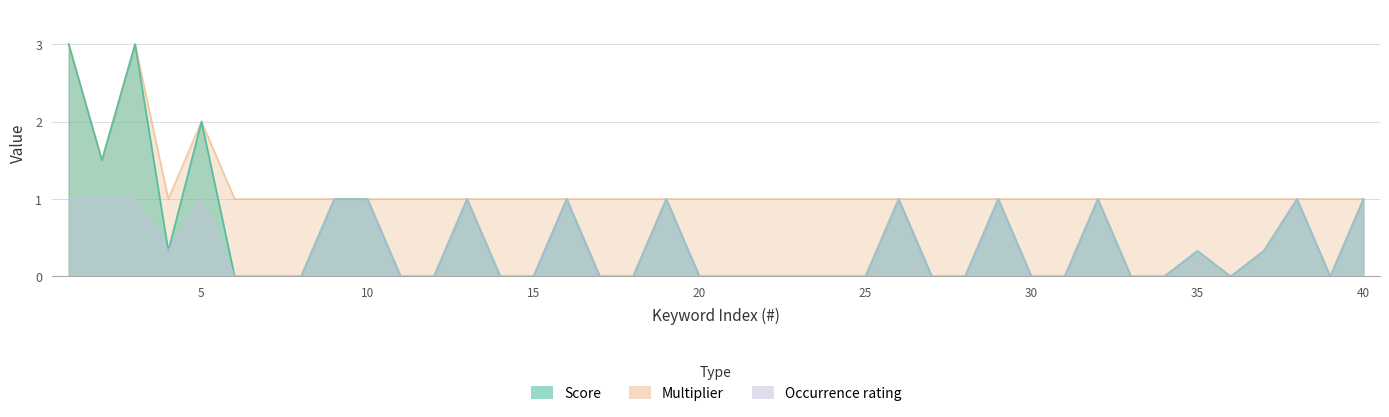

What are all the series names shown in the legend?

Score, Multiplier, Occurrence rating